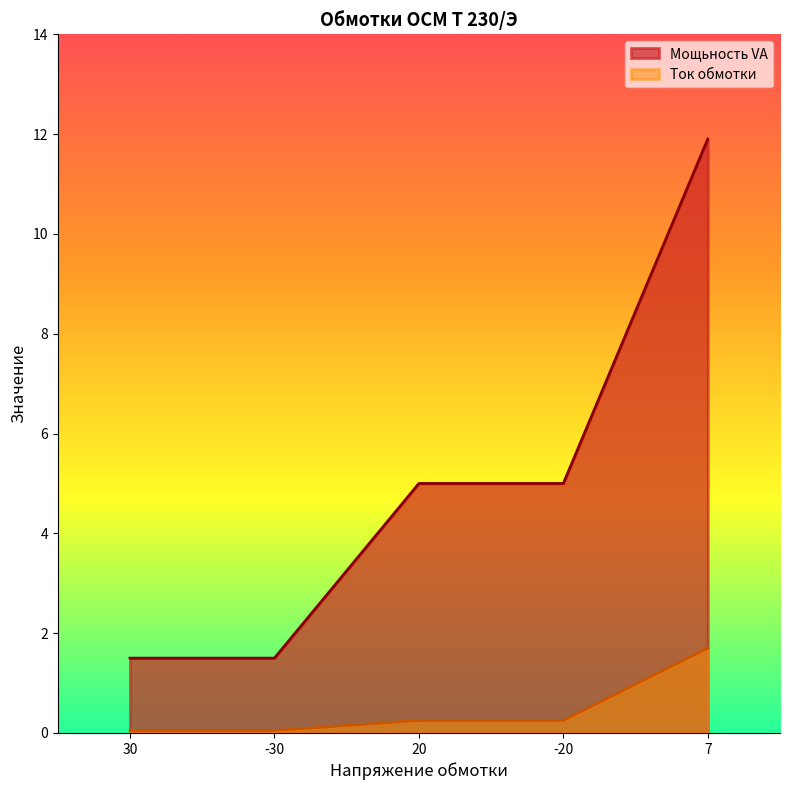

True or false: Ток обмотки and Мощьность VA cross at least once.

False